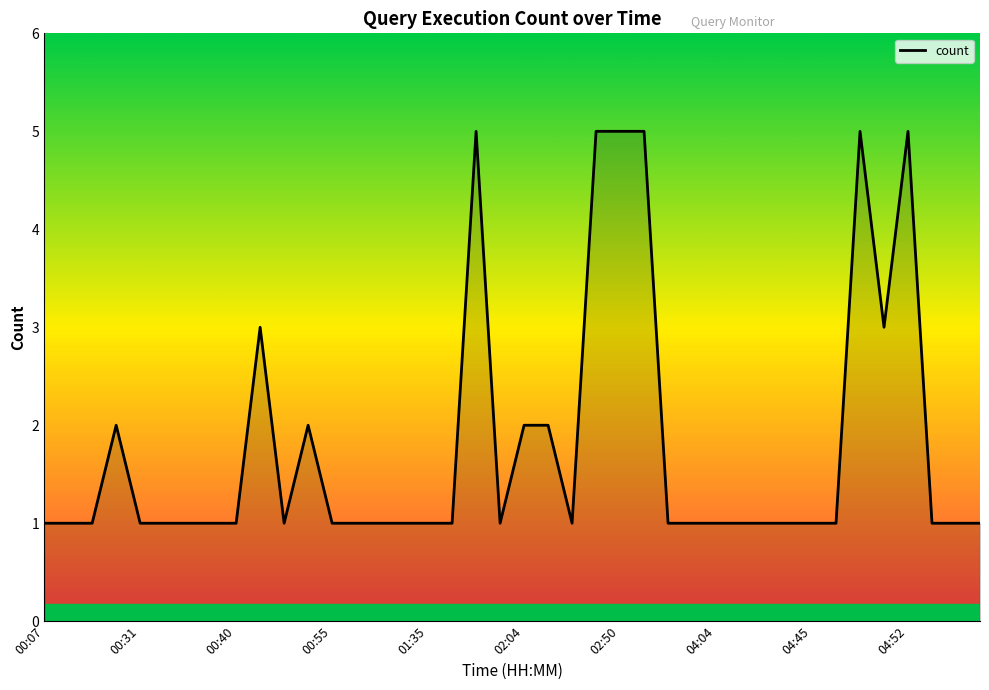

What is the minimum value shown in the chart?

1